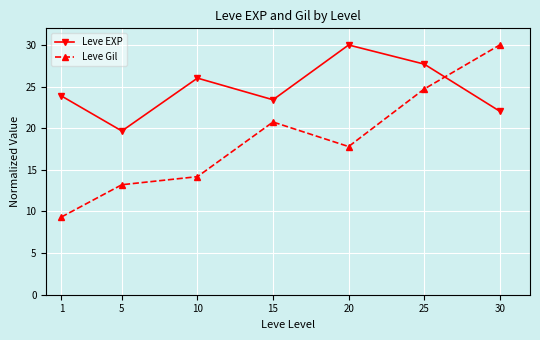

The value of Leve EXP at 15 is 10.1. True or false?

False